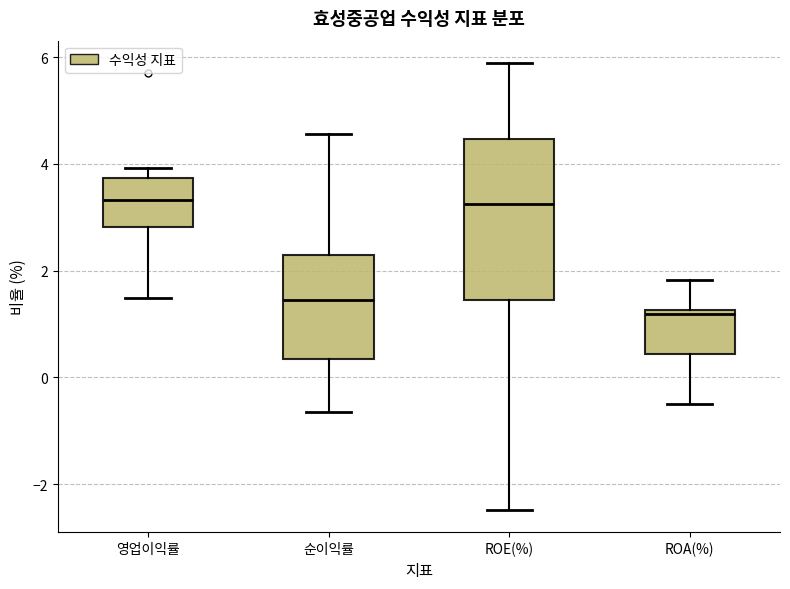

Reading left to right, transcribe this box plot: for each box, give where its median line is, the range the box spans, and where its two whiskers end, as read against the y-axis. The values are not printed on the chart, so give them approximately, as read against the axis.

영업이익률: median 3.4, box 2.8 to 3.8, whiskers 1.4 to 4.0
순이익률: median 1.4, box 0.4 to 2.4, whiskers -0.6 to 4.6
ROE(%): median 3.2, box 1.4 to 4.4, whiskers -2.4 to 5.8
ROA(%): median 1.2 (just below the box's upper edge), box 0.4 to 1.2, whiskers -0.4 to 1.8